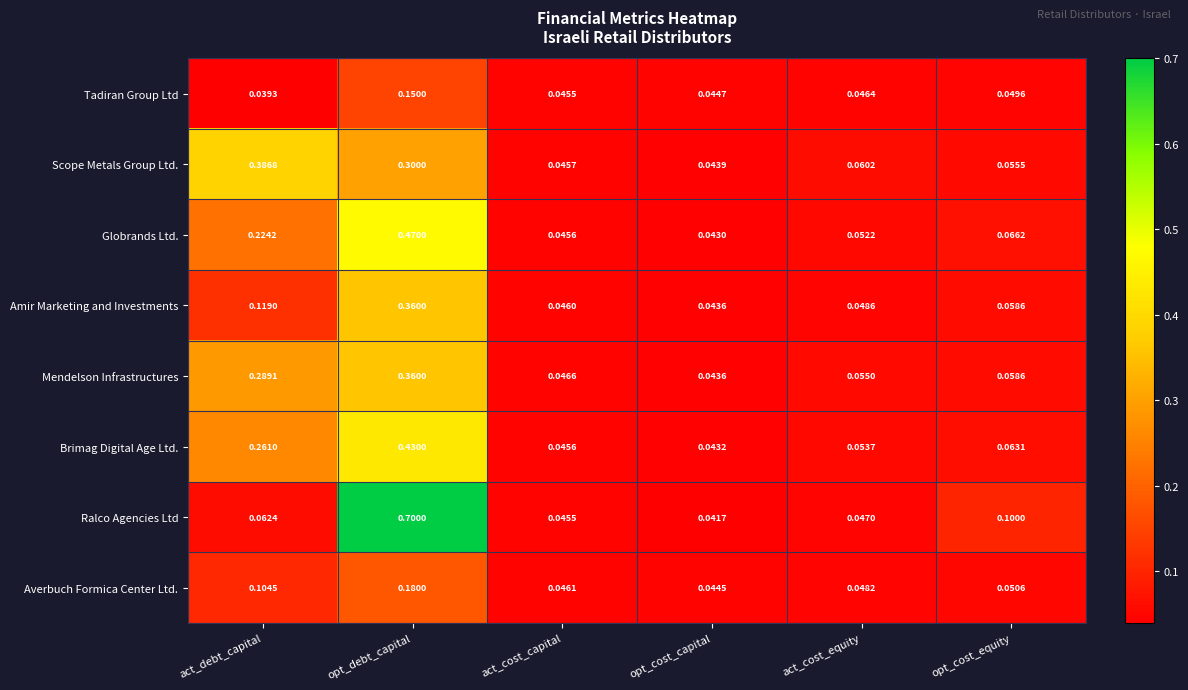

Which label corresponds to the smallest value in the chart?

act_debt_capital